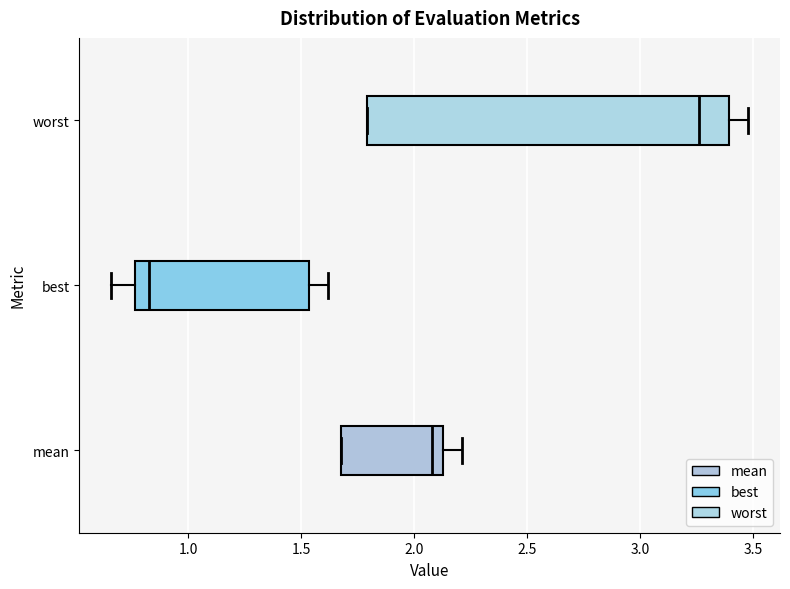

Which box has the furthest to the left median line?

best